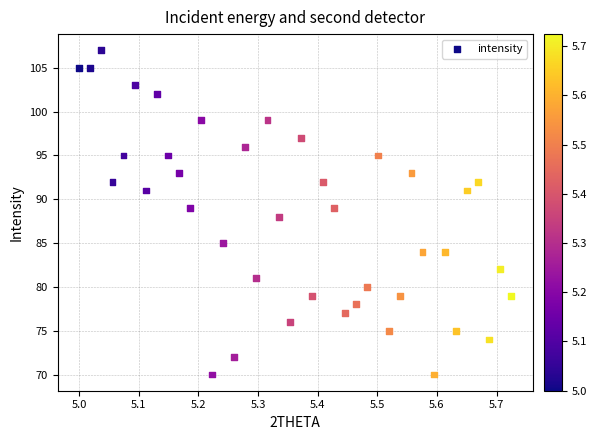

How many data points are displayed?

40